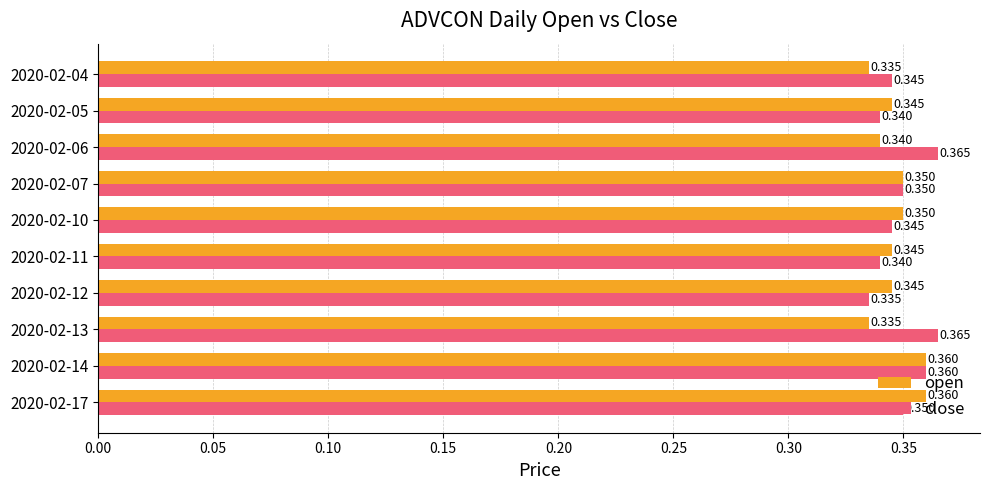

List the series in order of their overall mean, lowest first.

open, close